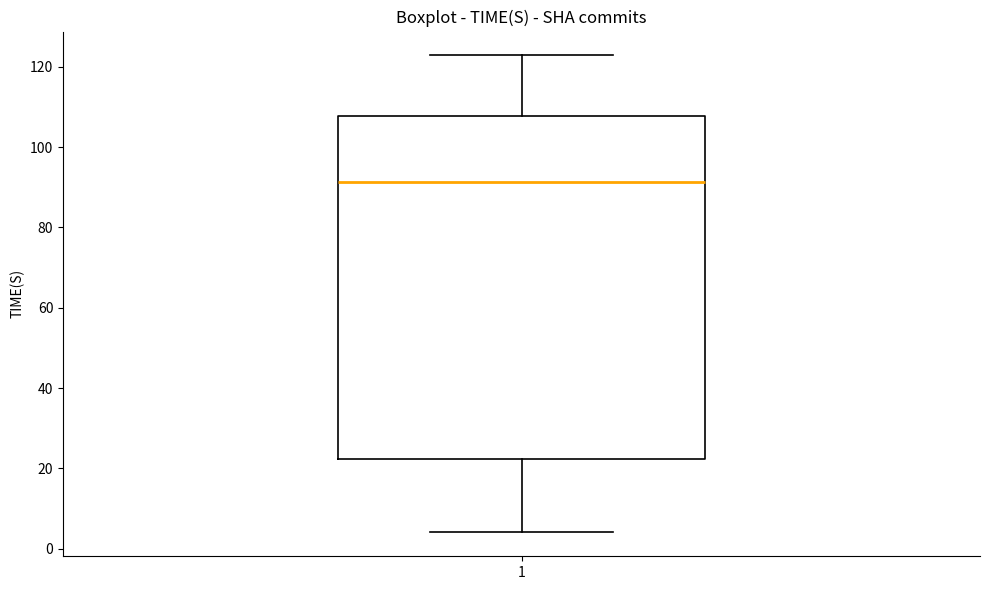

Transcribe this box plot: give where the median line is, the range the box spans, and where the two whiskers end, as read against the y-axis. The values are not printed on the chart, so give them approximately, as read against the axis.

median 92, box 22 to 108, whiskers 4 to 122